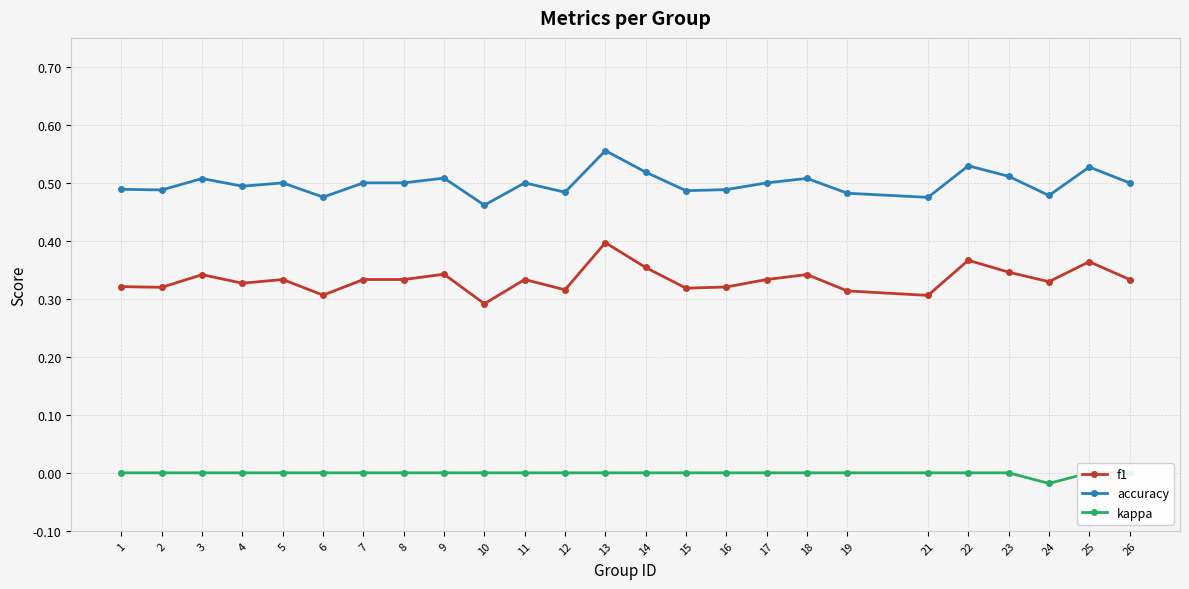

What is the value of the f1 point at the 21st from the left?

0.4